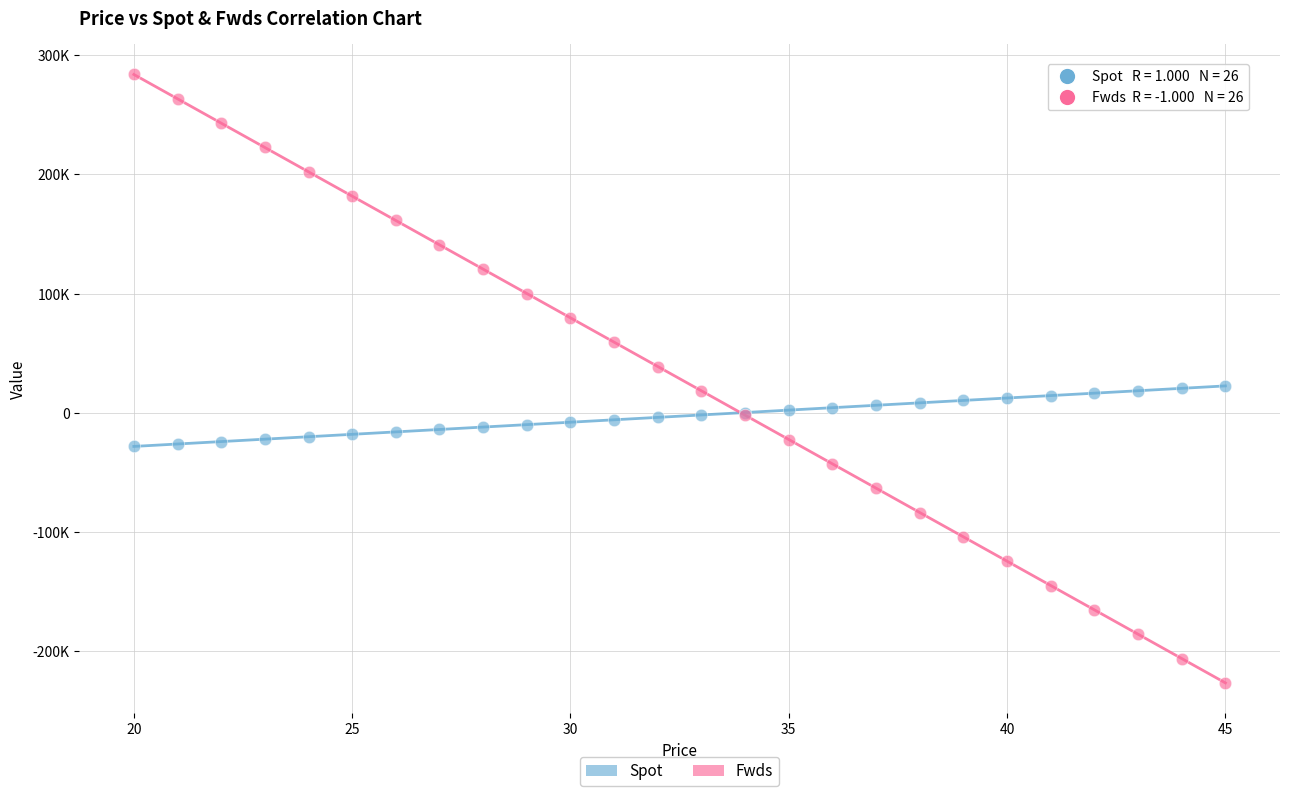

What are all the series names shown in the legend?

Spot, Fwds